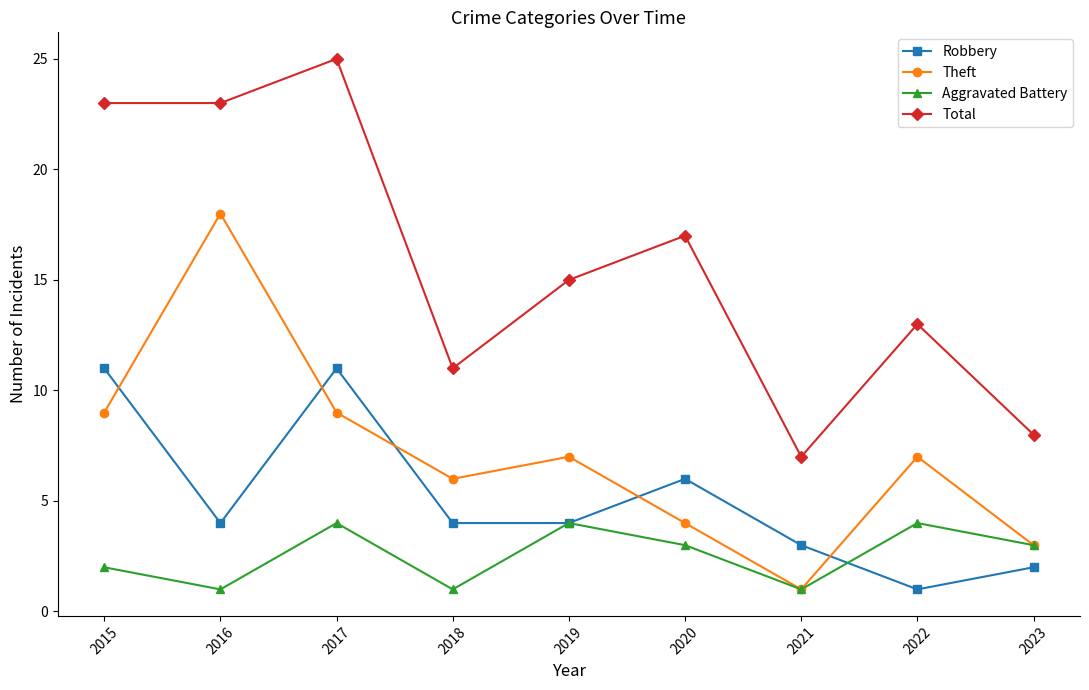

Is this an area chart (filled region under the line)?

No